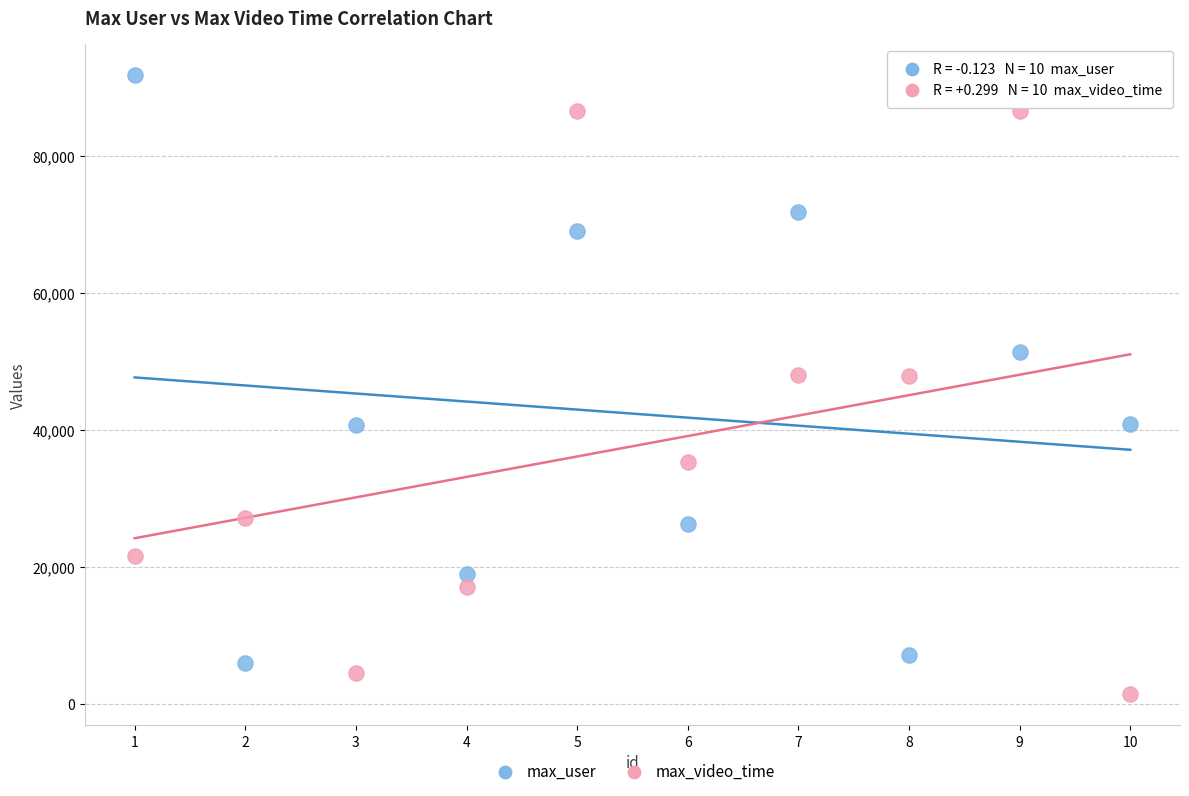

Which series reaches the minimum Y coordinate?

max_video_time